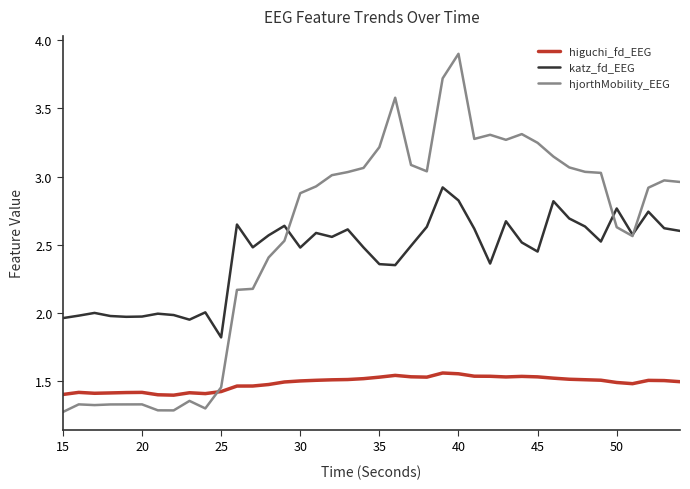

Which series has the largest total across all categories?

hjorthMobility_EEG